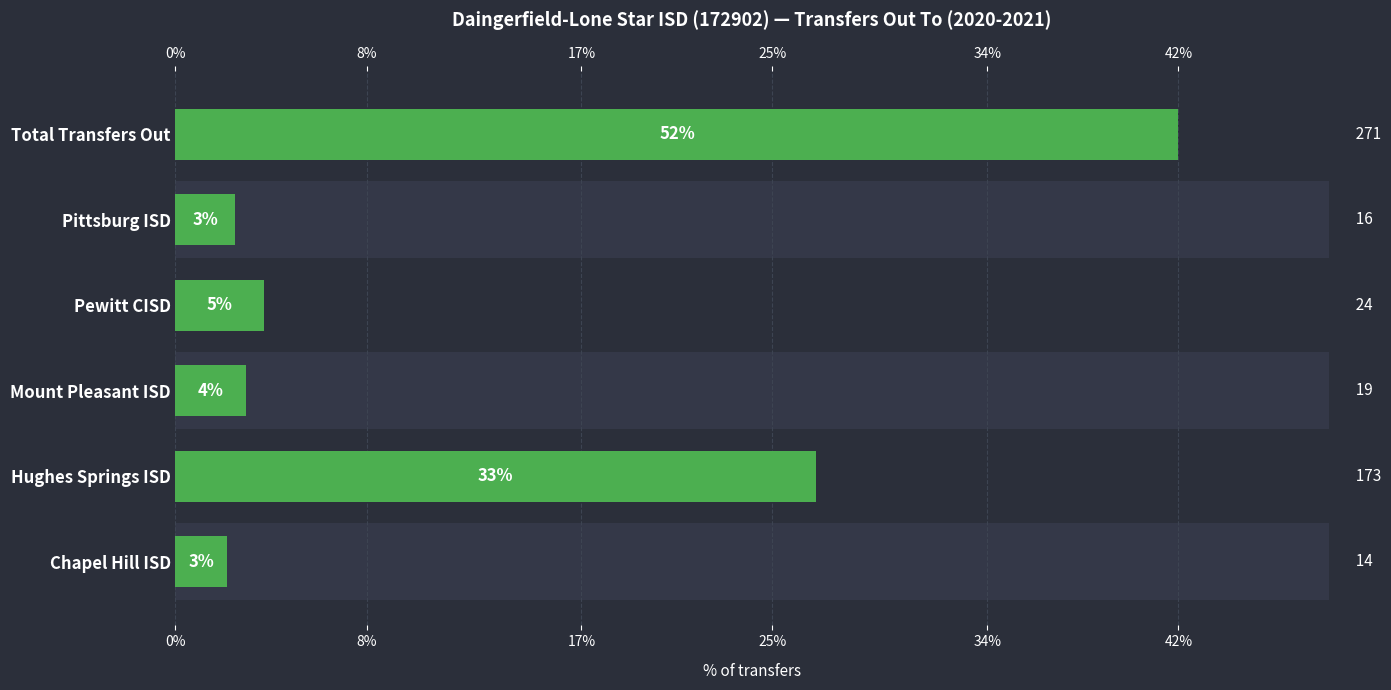

What is the difference between the maximum and second lowest values?

255